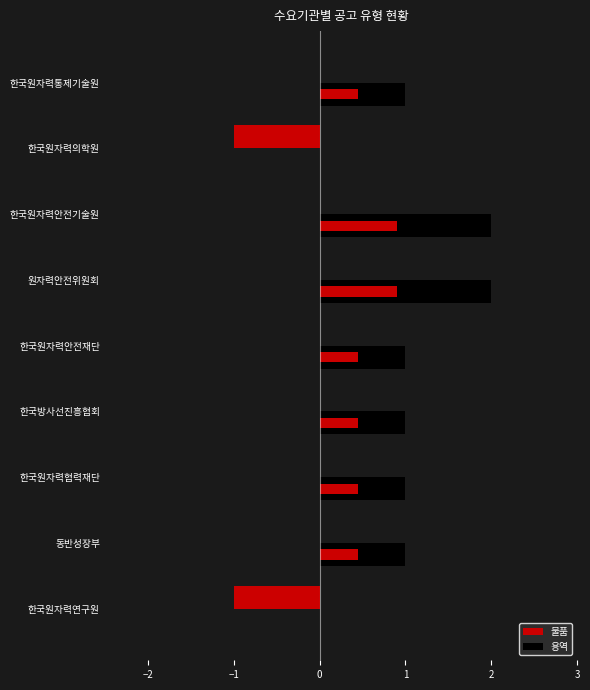

Is the value of 물품 at 한국원자력통제기술원 greater than the value of 용역 at 한국원자력통제기술원?

No